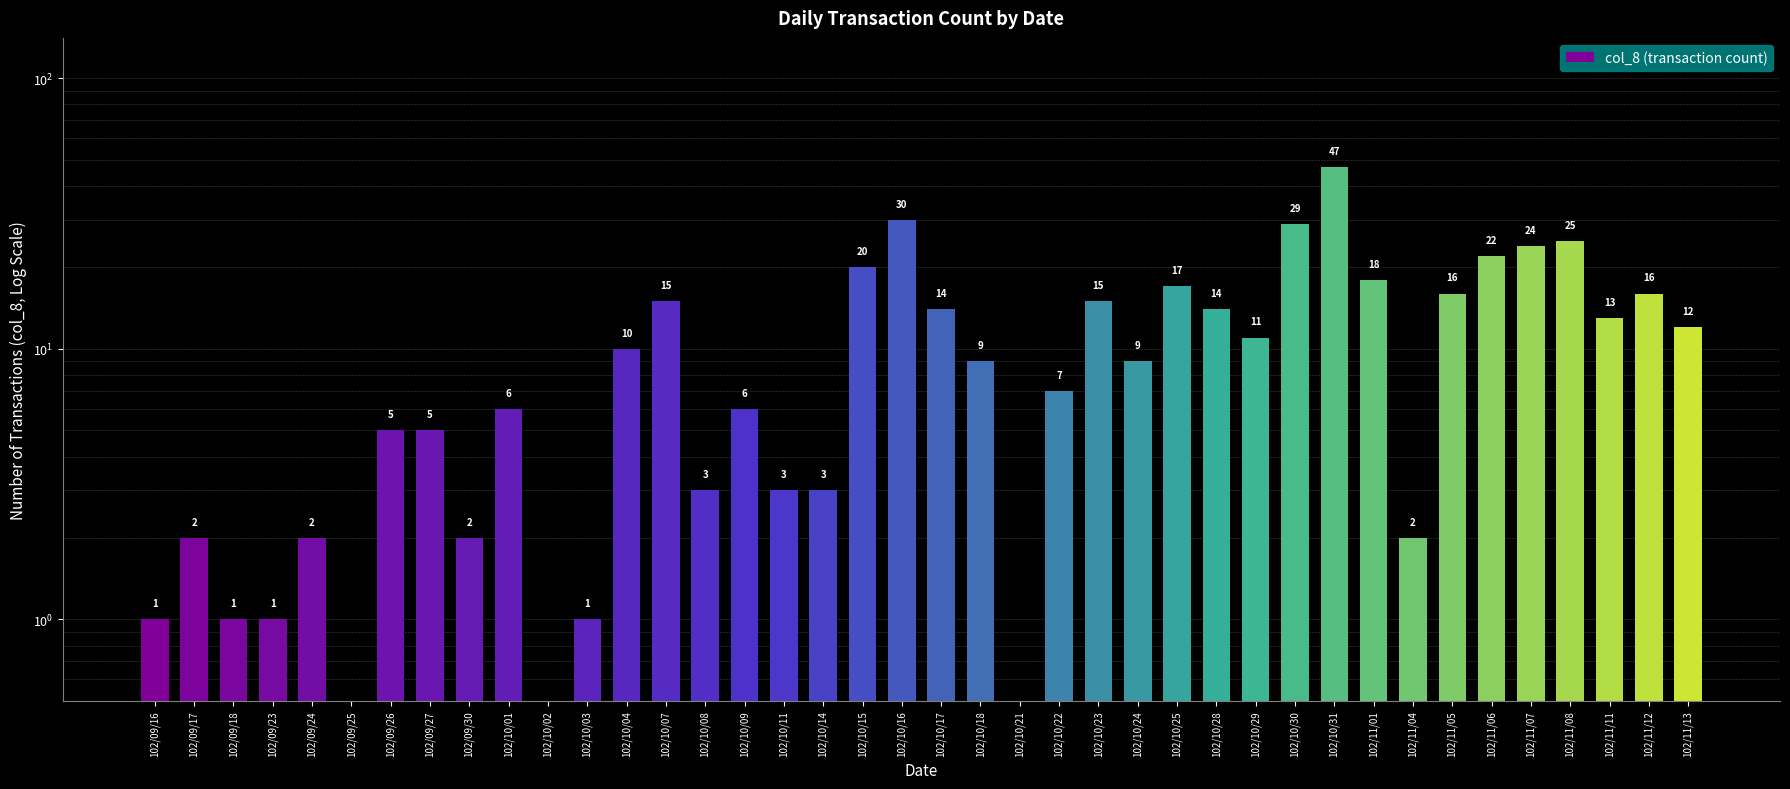

Rank the categories by value from lowest to highest.

102/09/25, 102/10/02, 102/10/21, 102/09/16, 102/09/18, 102/09/23, 102/10/03, 102/09/17, 102/09/24, 102/09/30, 102/11/04, 102/10/08, 102/10/11, 102/10/14, 102/09/26, 102/09/27, 102/10/01, 102/10/09, 102/10/22, 102/10/18, 102/10/24, 102/10/04, 102/10/29, 102/11/13, 102/11/11, 102/10/17, 102/10/28, 102/10/07, 102/10/23, 102/11/05, 102/11/12, 102/10/25, 102/11/01, 102/10/15, 102/11/06, 102/11/07, 102/11/08, 102/10/30, 102/10/16, 102/10/31